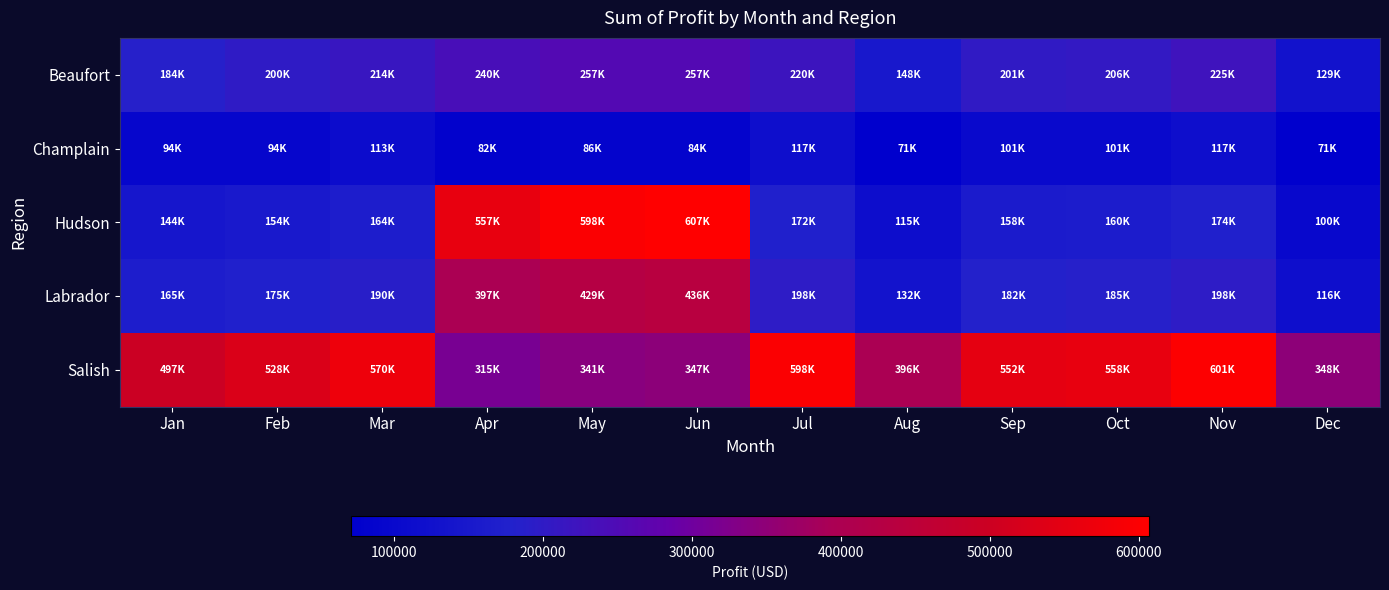

Reading left to right, transcribe all the data shown in this chart.

Beaufort: Jan=184500.0	Feb=199500.0	Mar=214500.0	Apr=239656.2	May=257288.8	Jun=257103.0	Jul=220500.0	Aug=148500.0	Sep=201000.0	Oct=205500.0	Nov=225000.0	Dec=129000.0
Champlain: Jan=94300.0	Feb=94300.0	Mar=112700.0	Apr=81598.8	May=86365.0	Jun=84411.0	Jul=117300.0	Aug=71300.0	Sep=101200.0	Oct=101200.0	Nov=117300.0	Dec=71300.0
Hudson: Jan=143500.0	Feb=153500.0	Mar=164500.0	Apr=556763.8	May=598225.0	Jun=606648.0	Jul=172000.0	Aug=115000.0	Sep=158000.0	Oct=160500.0	Nov=174000.0	Dec=100500.0
Labrador: Jan=164800.0	Feb=175200.0	Mar=189600.0	Apr=396845.0	May=428747.5	Jun=435805.5	Jul=197600.0	Aug=132000.0	Sep=181600.0	Oct=184800.0	Nov=198400.0	Dec=116000.0
Salish: Jan=497150.0	Feb=527650.0	Mar=570350.0	Apr=315018.8	May=340735.0	Jun=347317.5	Jul=597800.0	Aug=396500.0	Sep=552050.0	Oct=558150.0	Nov=600850.0	Dec=347700.0